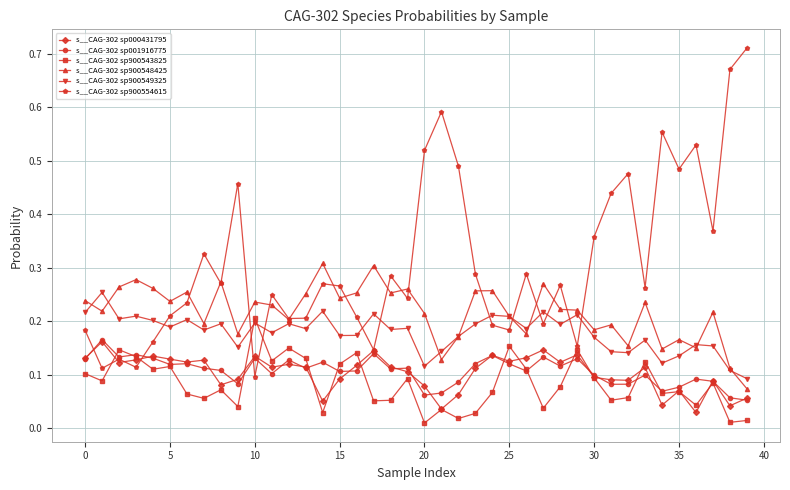

Which series has the largest total across all categories?

s__CAG-302 sp900554615